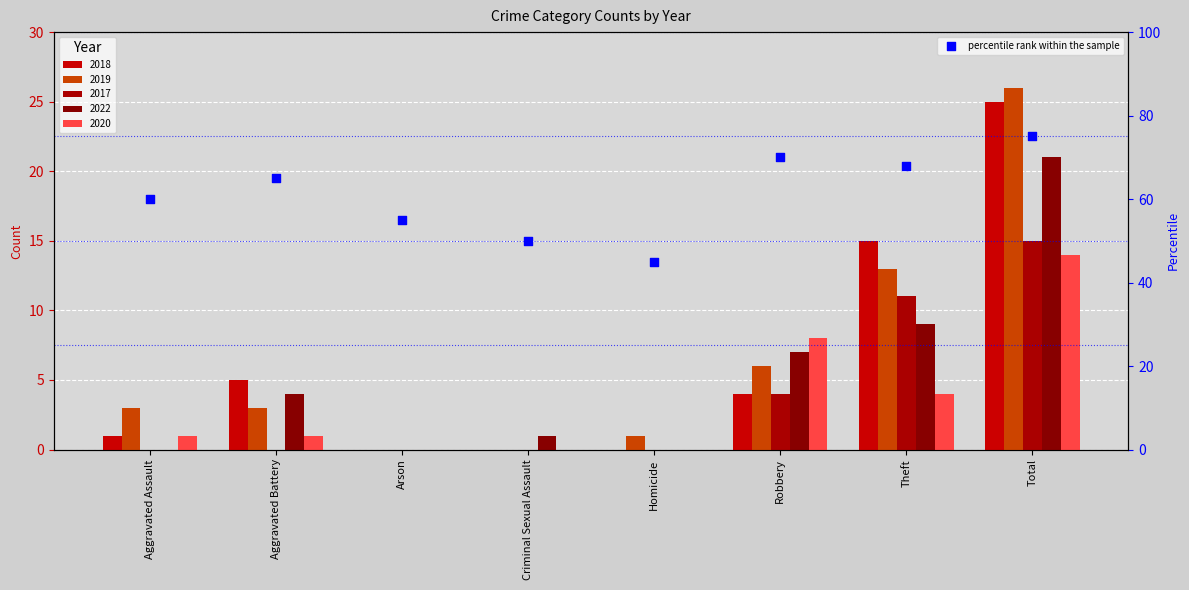

What is the change in value from Criminal Sexual Assault to Total?

+25